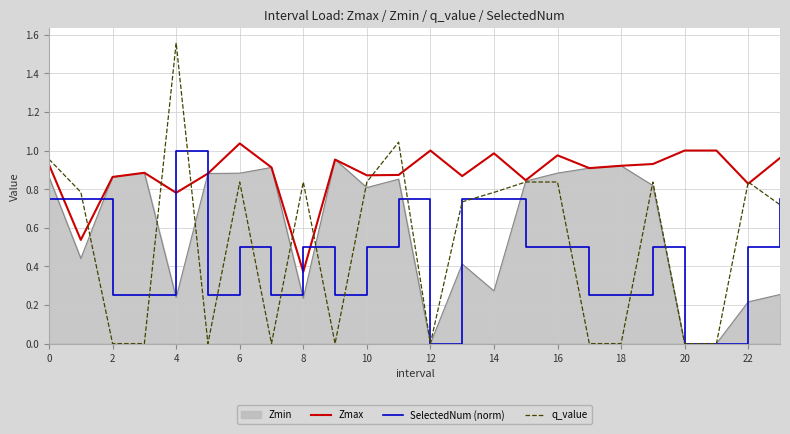

Which series has the largest total across all categories?

Zmax